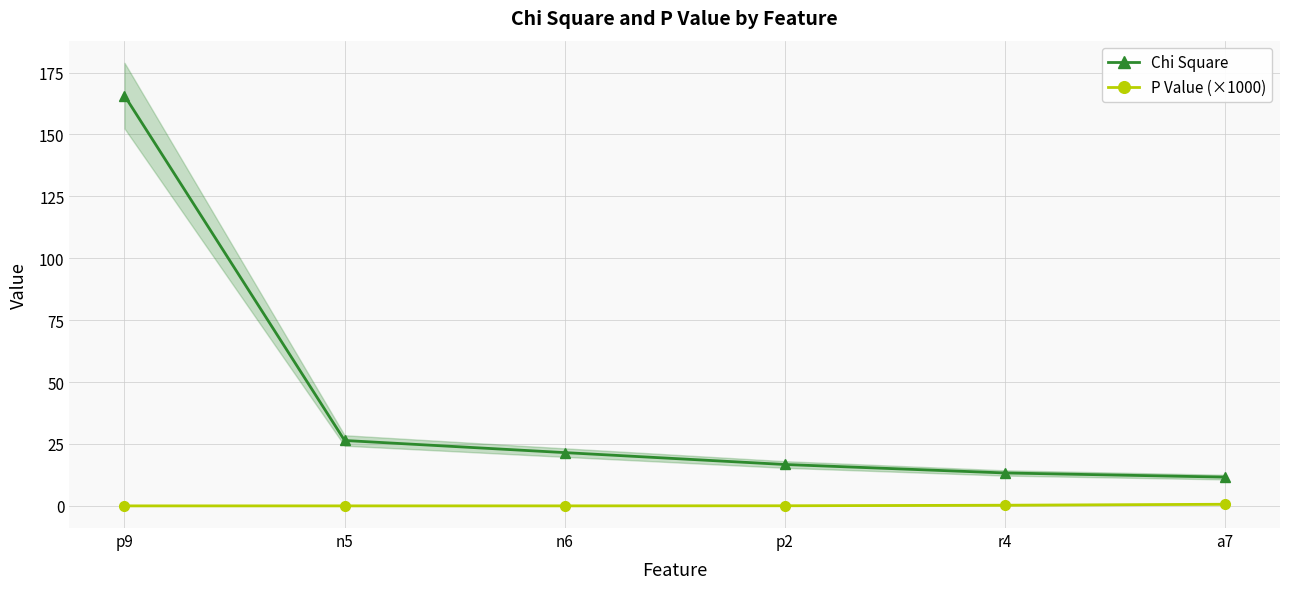

True or false: Chi Square has more than 1 points higher than both neighbors.

False